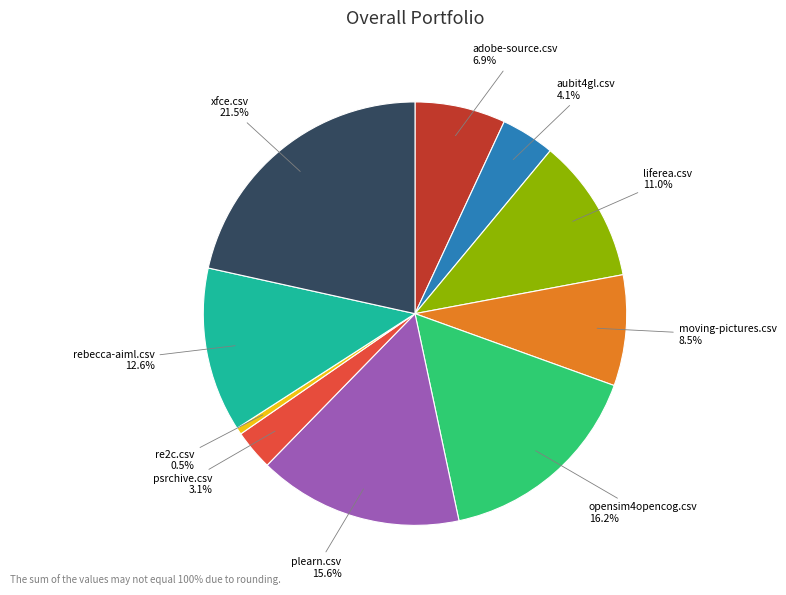

To the nearest percent, what is the average slice percentage?

10%